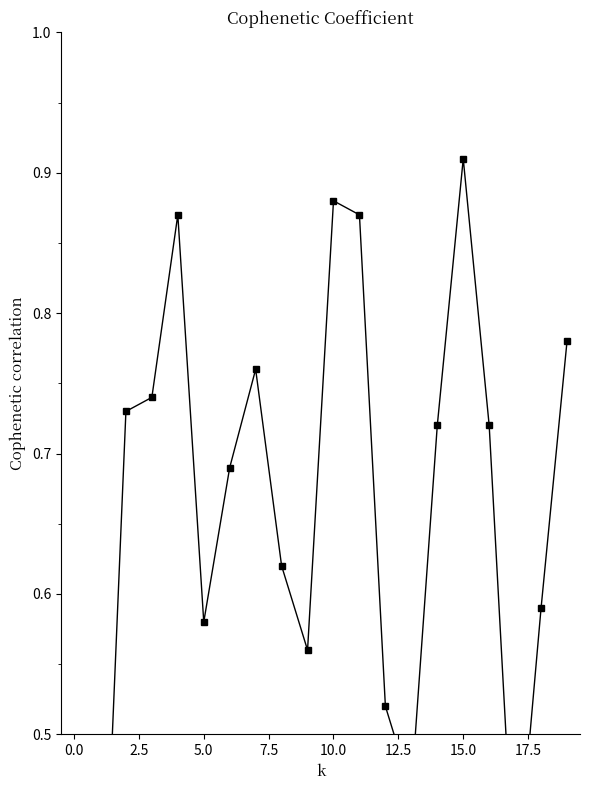

What is the smallest value displayed?

0.2